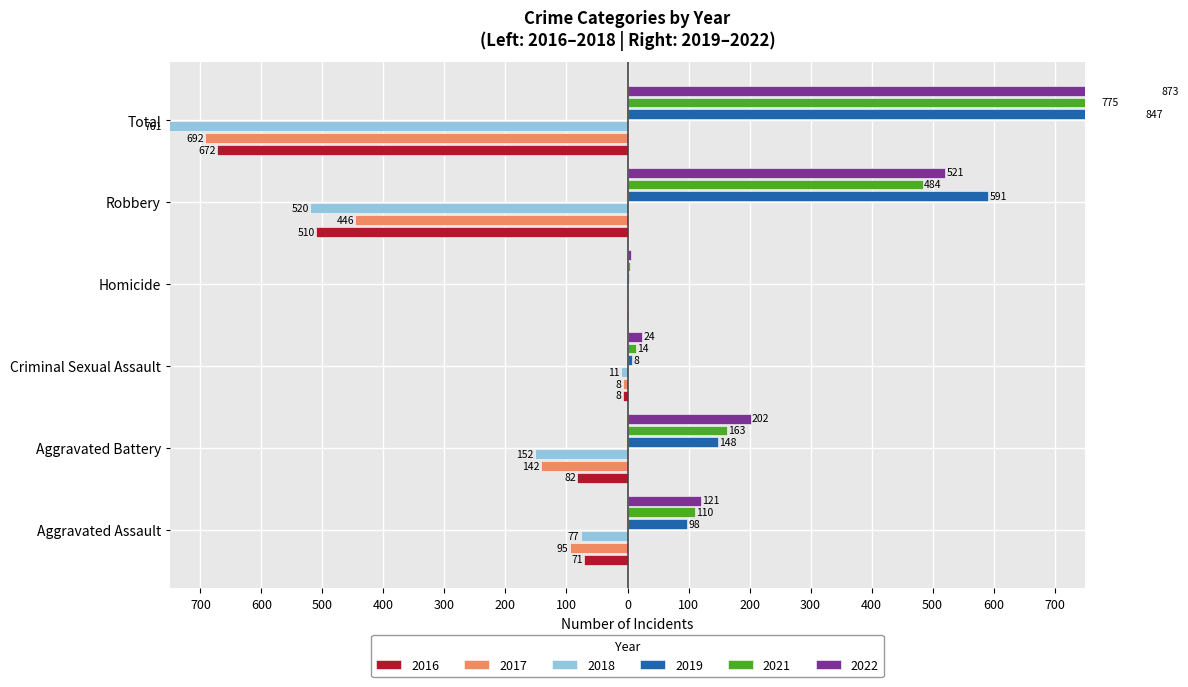

What is the highest value of the 2021 series?

775